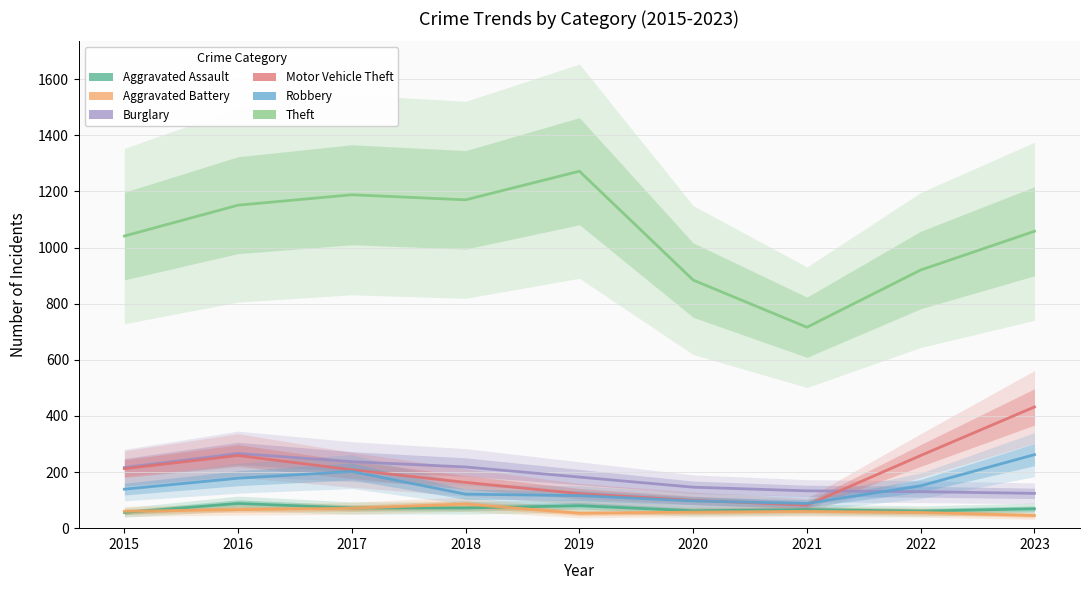

Does the chart have visible grid lines?

Yes